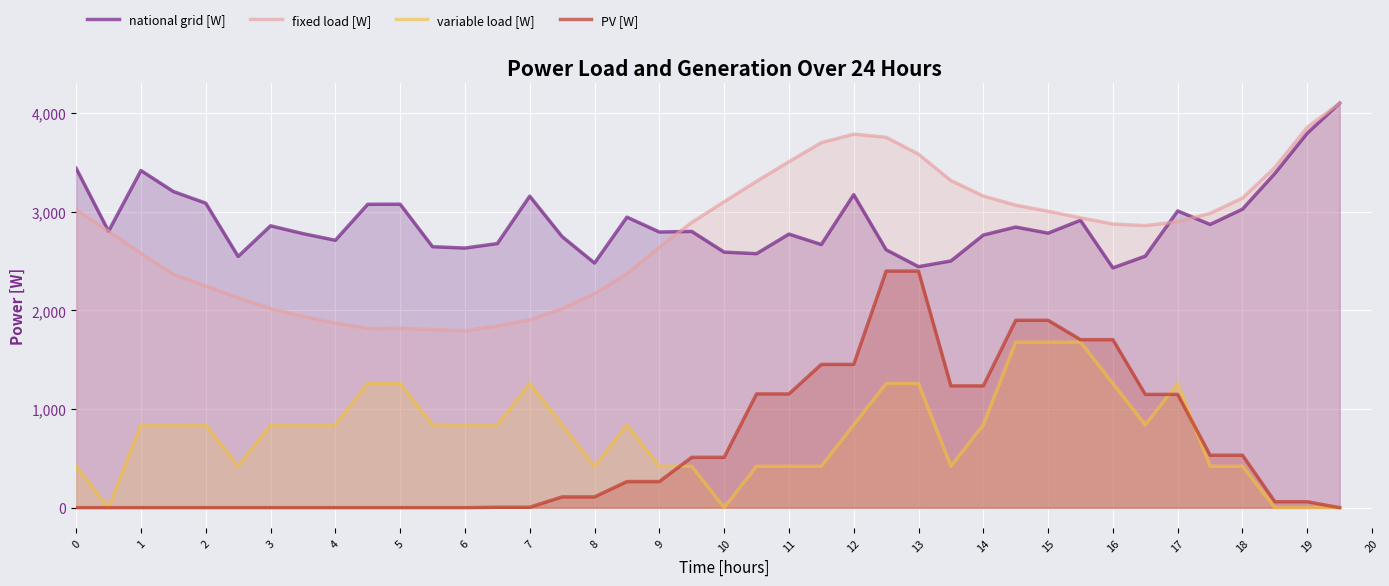

Between 9 and 16, which series saw the biggest shift?

PV [W]